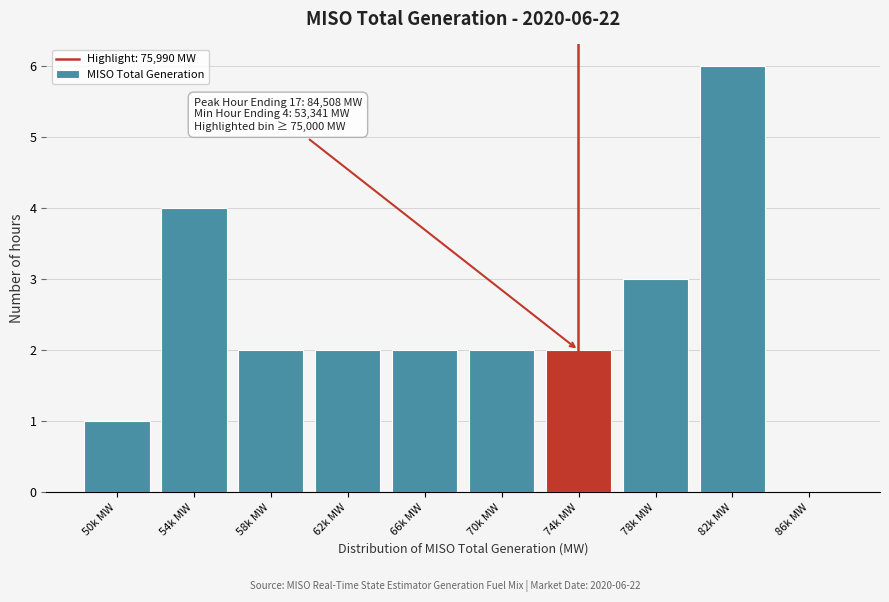

Reading left to right, transcribe all the data shown in this chart.

50k MW=1	54k MW=4	58k MW=2	62k MW=2	66k MW=2	70k MW=2	74k MW=2	78k MW=3	82k MW=6	86k MW=0